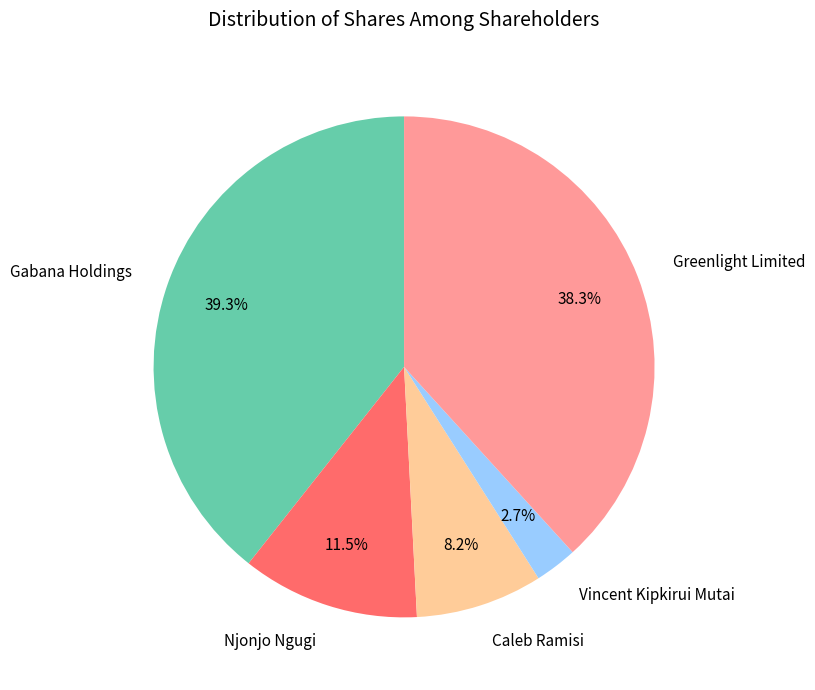

How many segments does this pie chart have?

5